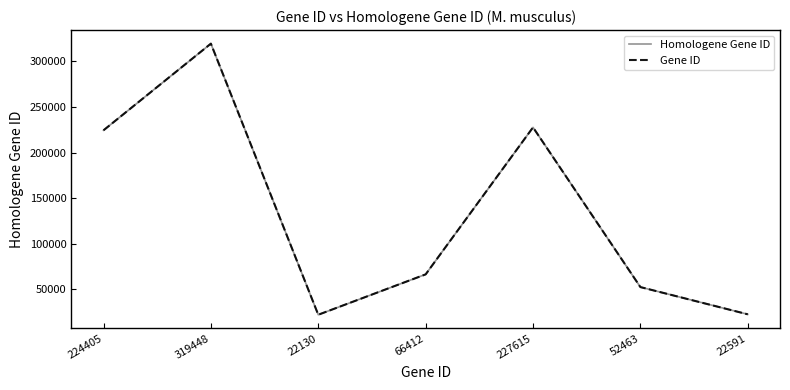

Does the chart have visible grid lines?

No